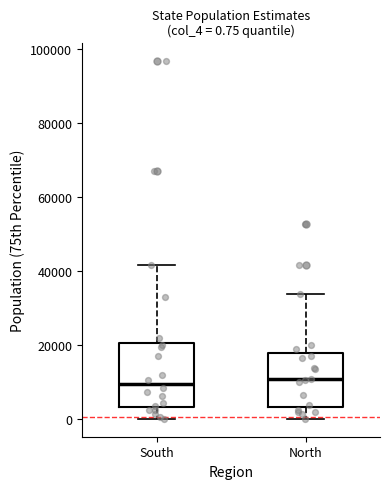

Which box is the tallest, from its lower edge to its upper edge?

South